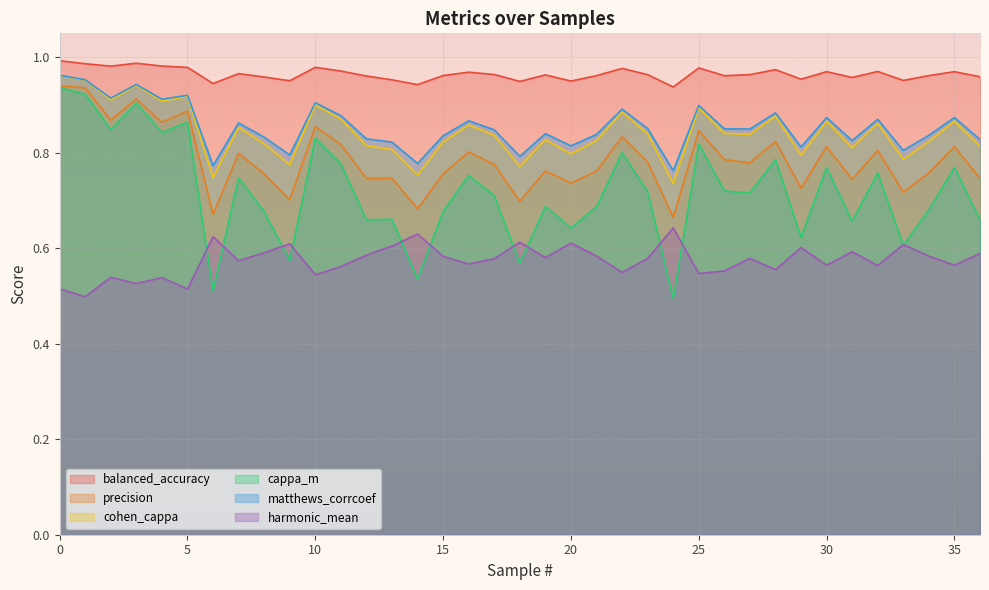

True or false: harmonic_mean and precision intersect in this chart.

False